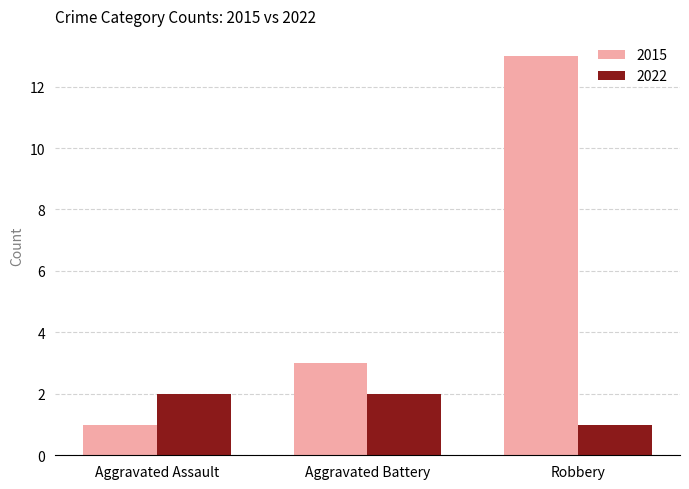

What is the difference between the maximum and minimum values in the 2015 series?

12